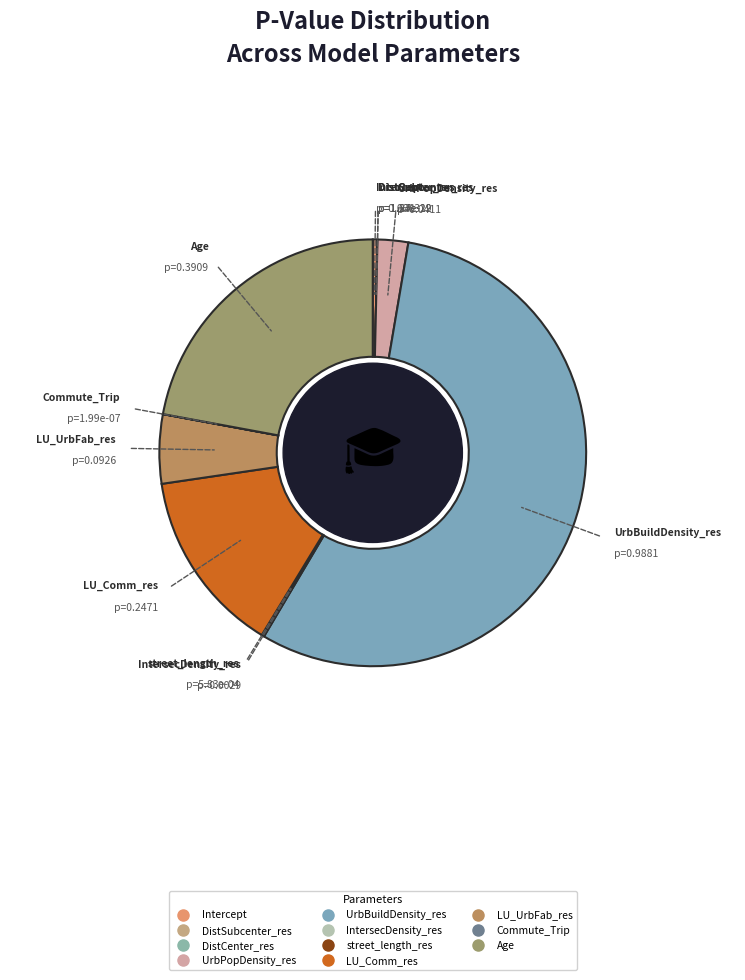

Between LU_Comm_res and UrbPopDensity_res, which is larger?

LU_Comm_res